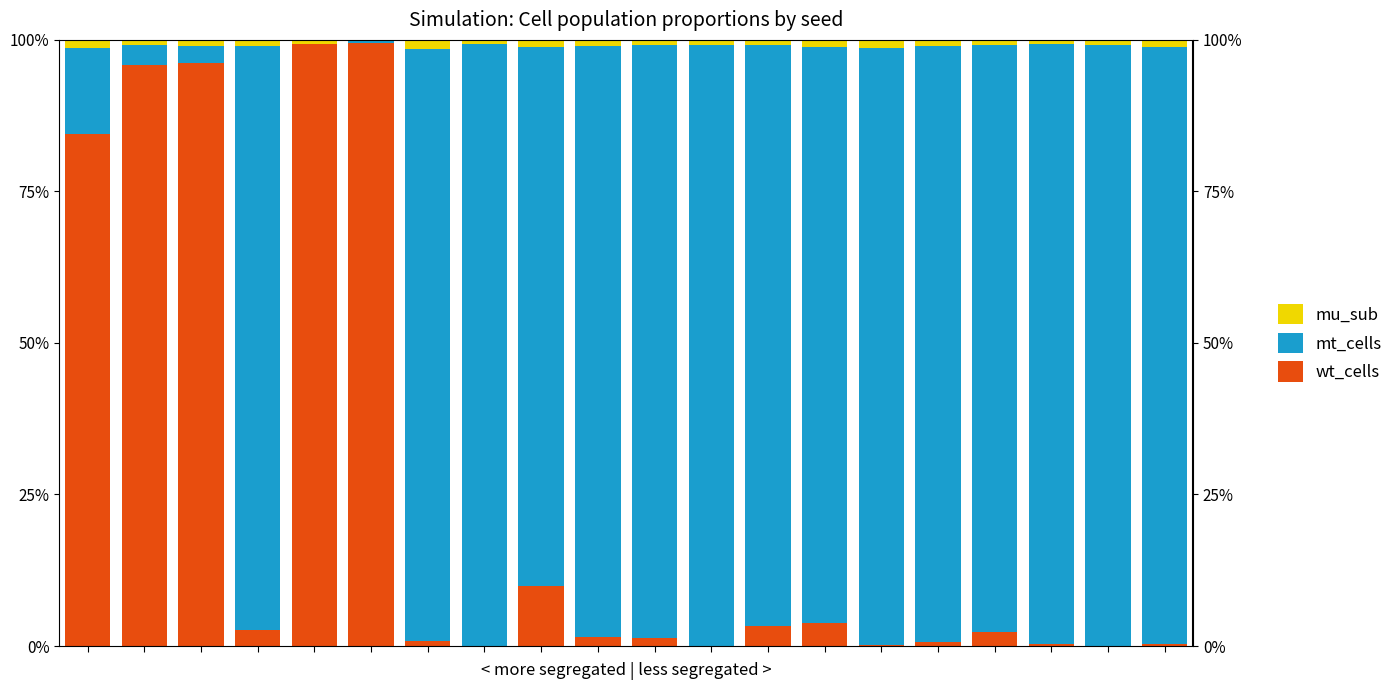

Are the bars horizontal?

No